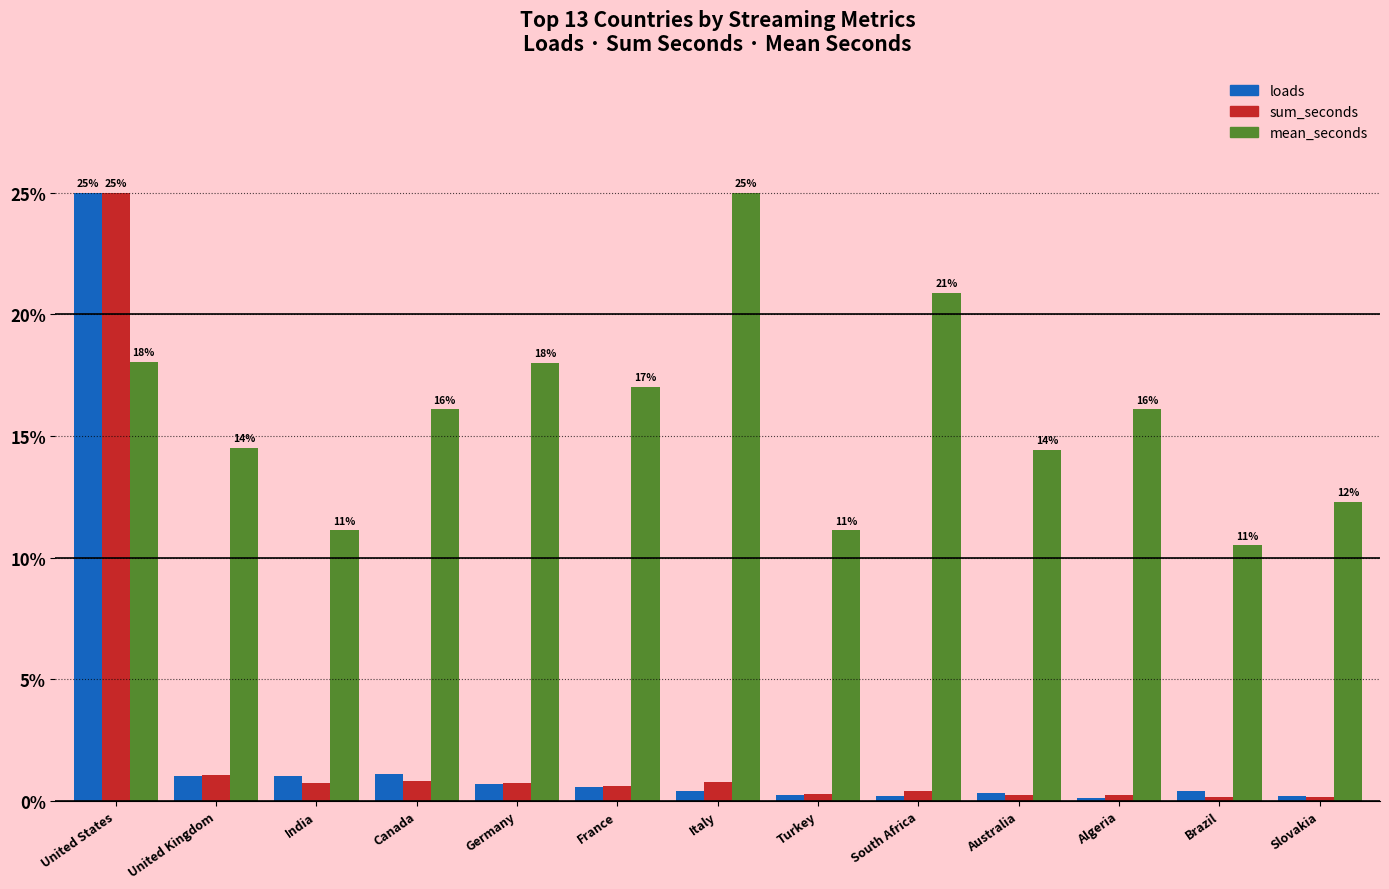

What is the greatest value displayed?

25.0